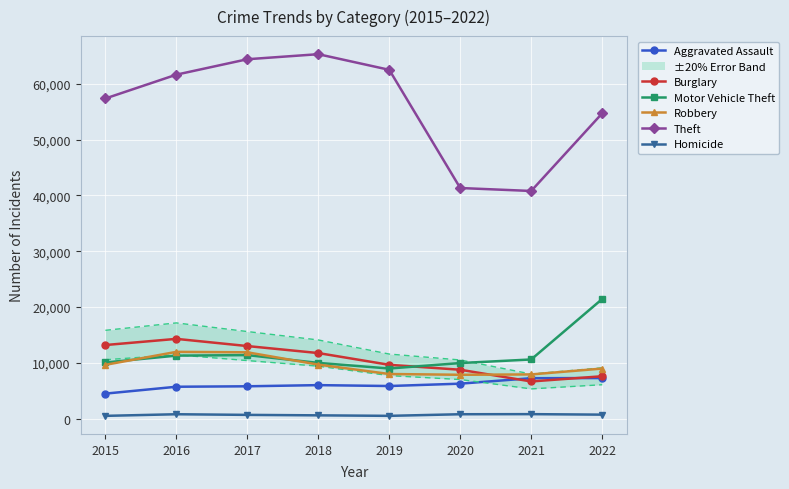

Reading left to right, extract all data points from this chart.

Aggravated Assault: 2015=4480	2016=5712	2017=5793	2018=6001	2019=5841	2020=6263	2021=7243	2022=7270
Burglary: 2015=13184	2016=14289	2017=13001	2018=11746	2019=9639	2020=8757	2021=6658	2022=7592
Motor Vehicle Theft: 2015=10068	2016=11286	2017=11380	2018=9984	2019=8977	2020=9956	2021=10598	2022=21425
Robbery: 2015=9638	2016=11960	2017=11880	2018=9679	2019=7994	2020=7855	2021=7918	2022=8970
Theft: 2015=57350	2016=61618	2017=64381	2018=65285	2019=62485	2020=41312	2021=40782	2022=54684
Homicide: 2015=496	2016=786	2017=672	2018=589	2019=498	2020=787	2021=804	2022=714